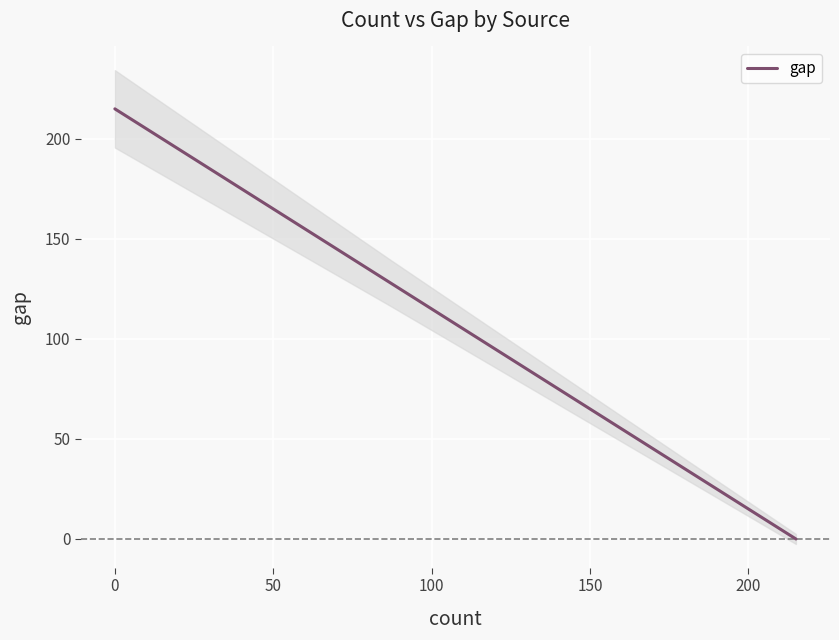

How many lines are shown in the chart?

1